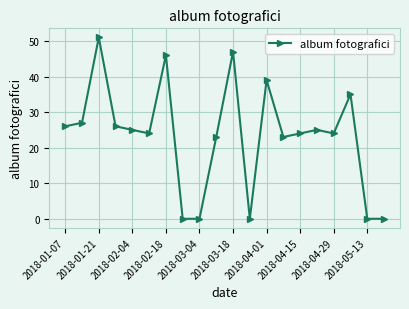

How many data points does each series have?

20